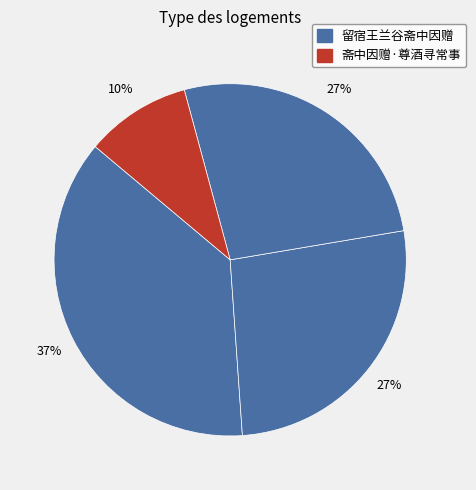

How many segments does this pie chart have?

4